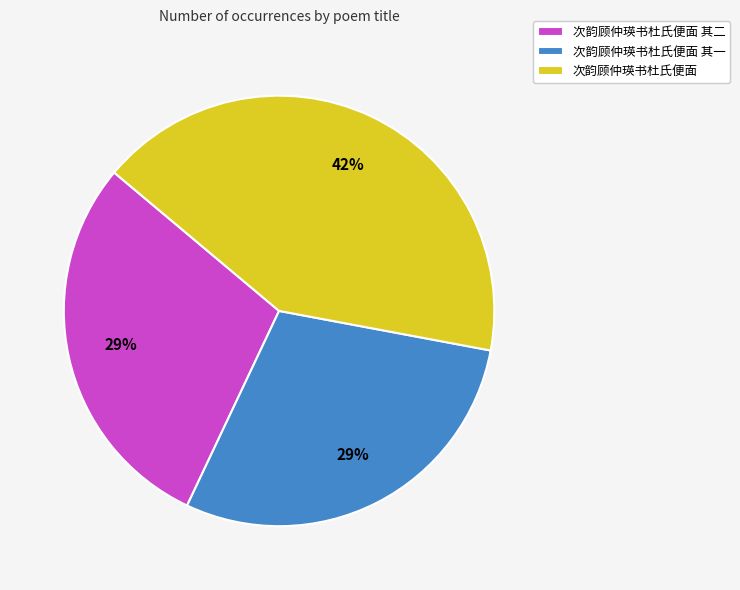

Is it true that 次韵顾仲瑛书杜氏便面 其一 is 29% of the pie?

True